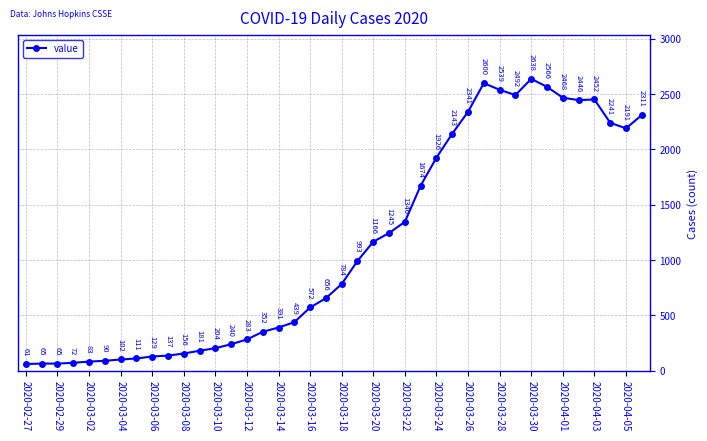

What is the sum of all values?

44951